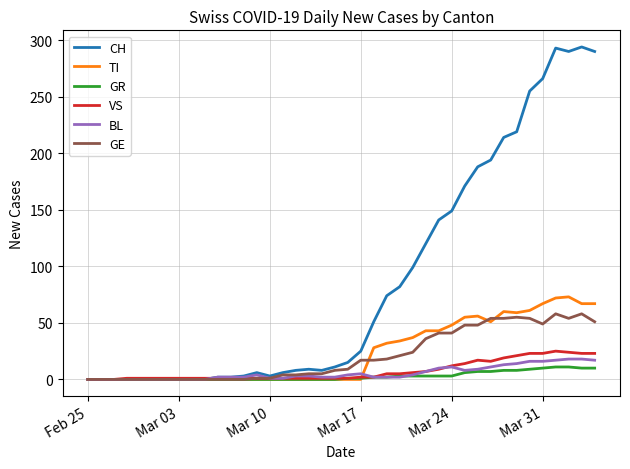

What is the average value of the GR series?

3